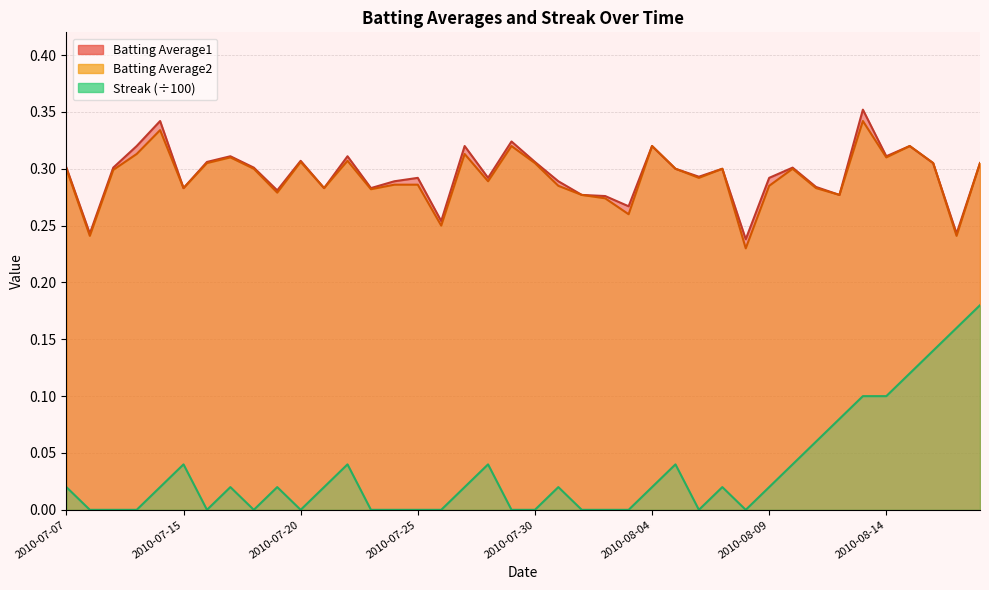

True or false: Batting Average2 and Streak intersect in this chart.

False